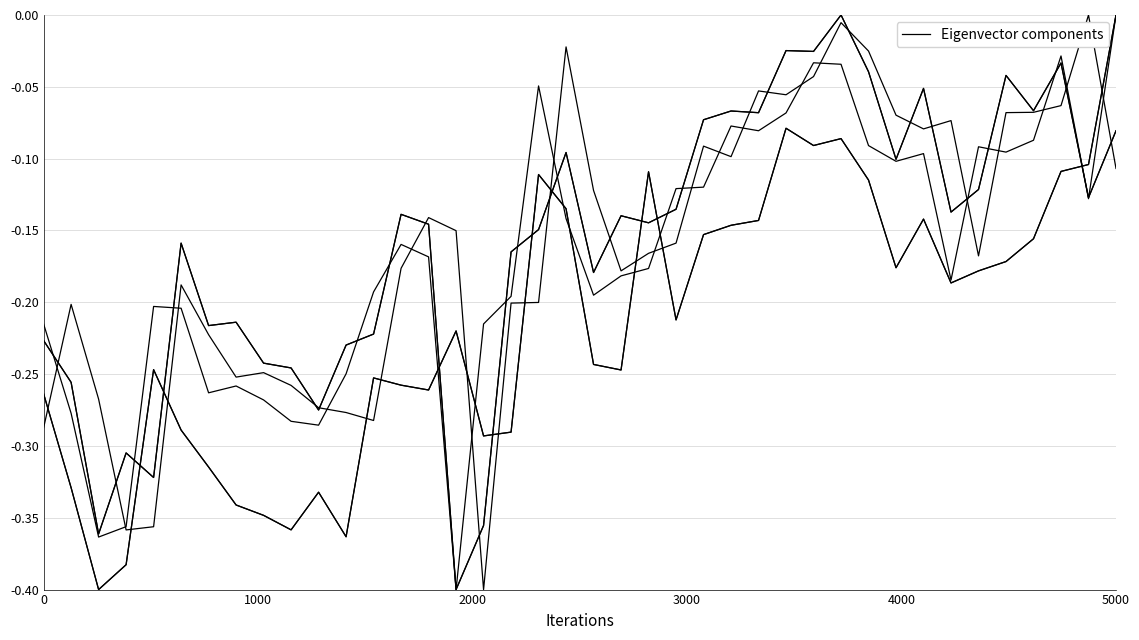

Does the chart display data point markers on the line(s)?

No